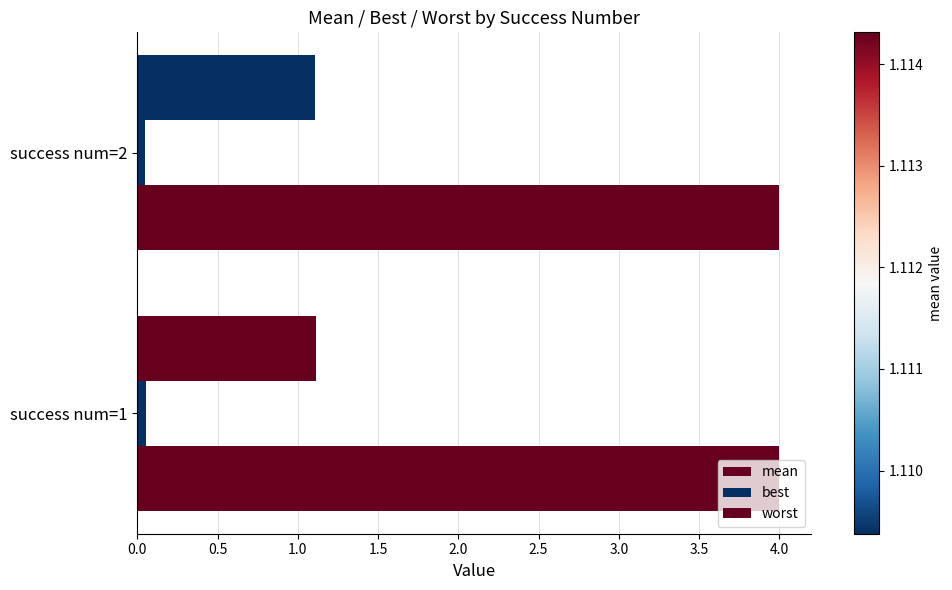

Count the number of data series in this chart.

3